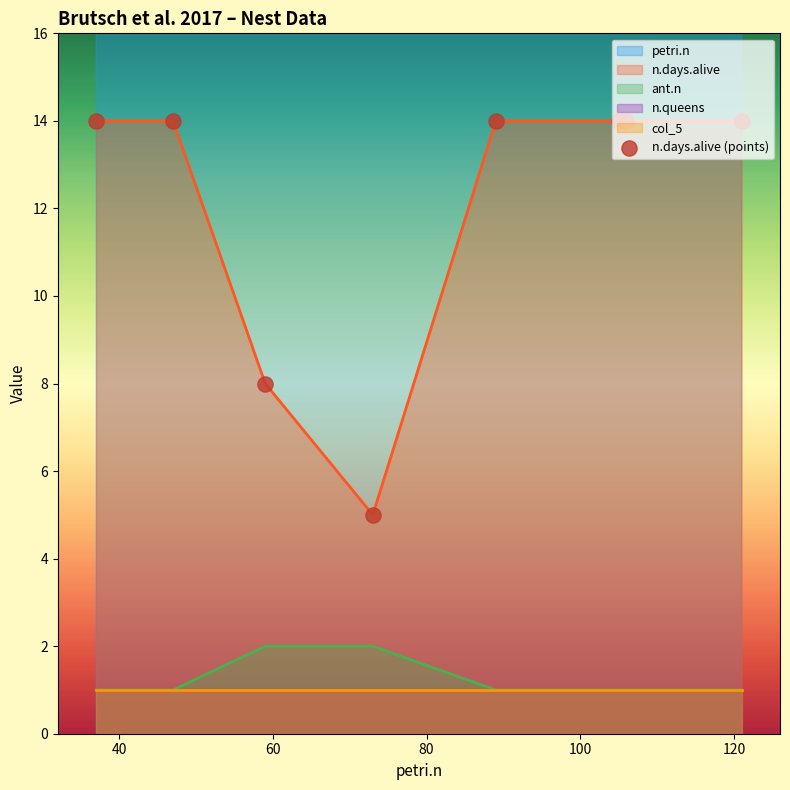

Which series has the largest total across all categories?

petri.n